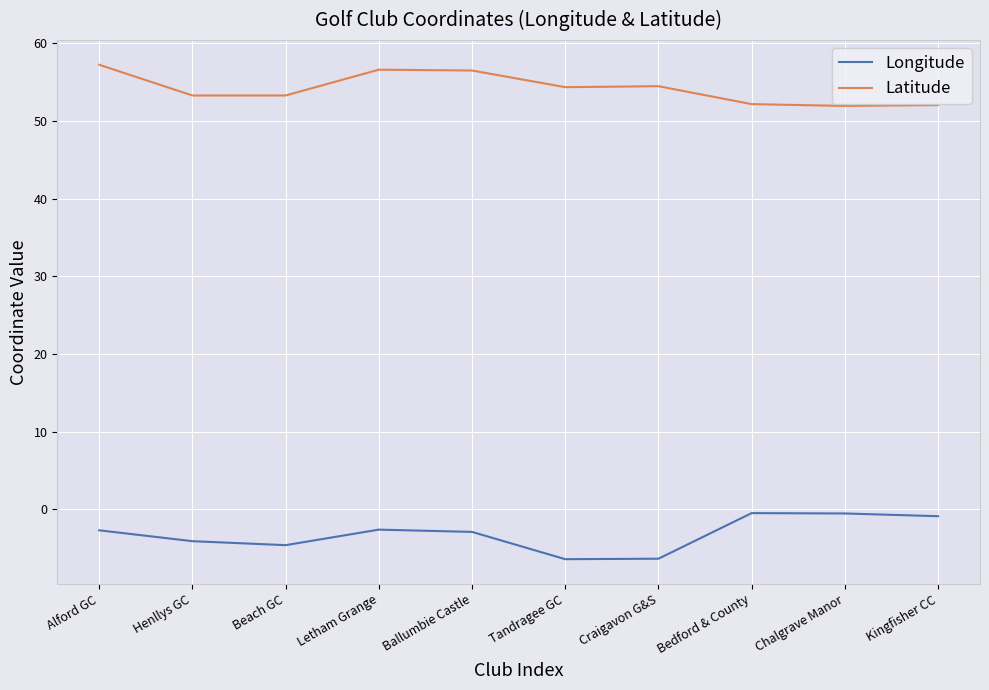

What value does the Longitude series have at Alford GC?

-2.7